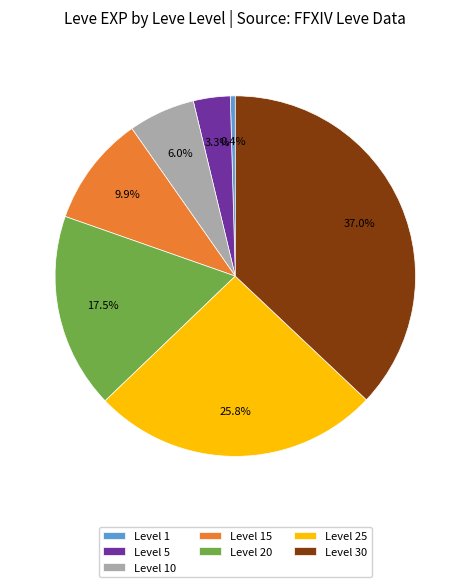

Is there any slice that represents more than half of the pie?

No